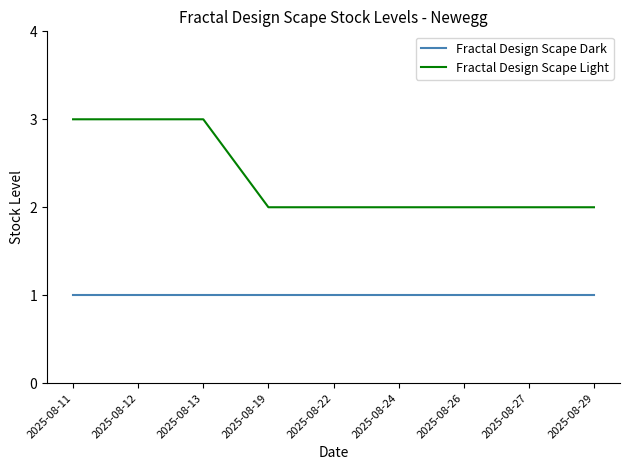

Reading right to left, list all the values displayed in this chart.

Fractal Design Scape Dark: 1	1	1	1	1	1	1	1	1
Fractal Design Scape Light: 2	2	2	2	2	2	3	3	3